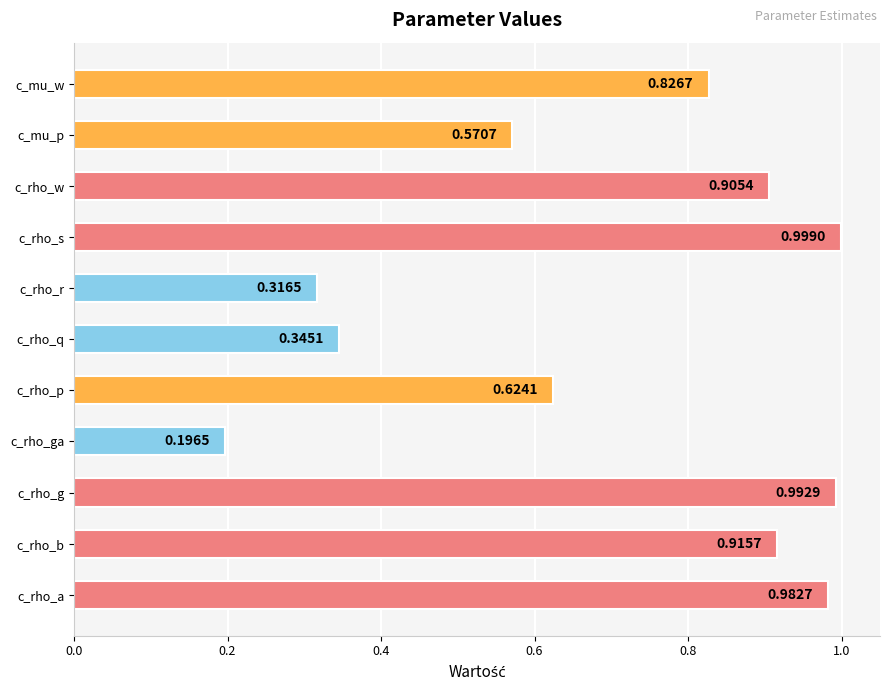

Are the bars horizontal?

Yes